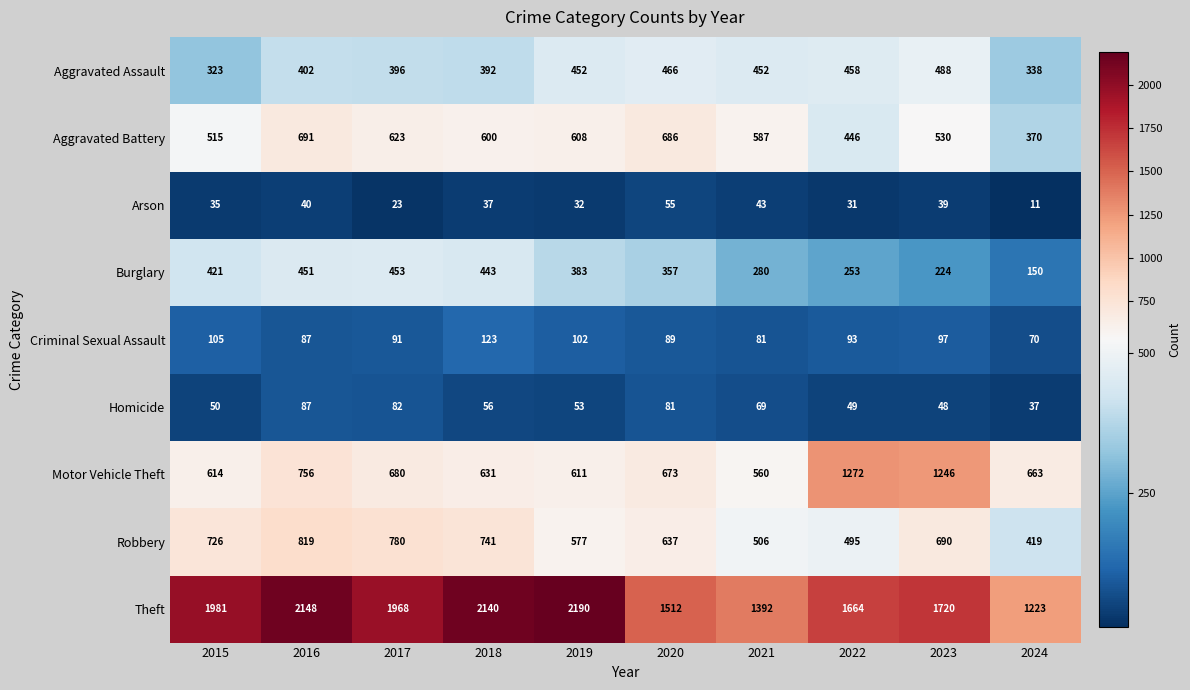

What is the difference between the highest and lowest values at 2019?

2158